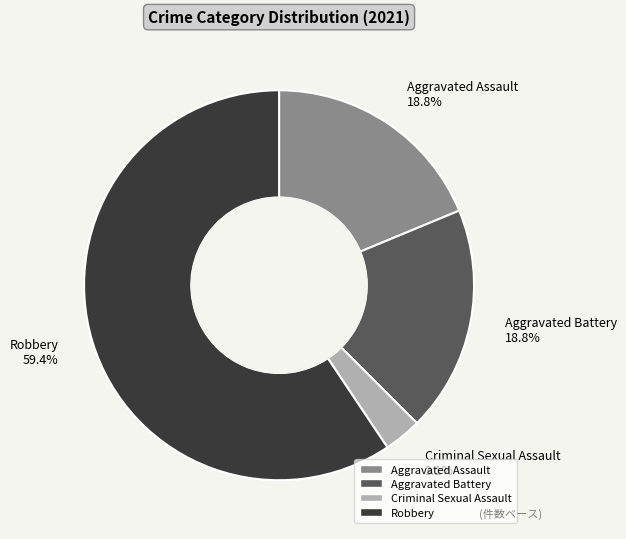

To the nearest percent, what portion does Aggravated Battery represent?

19%